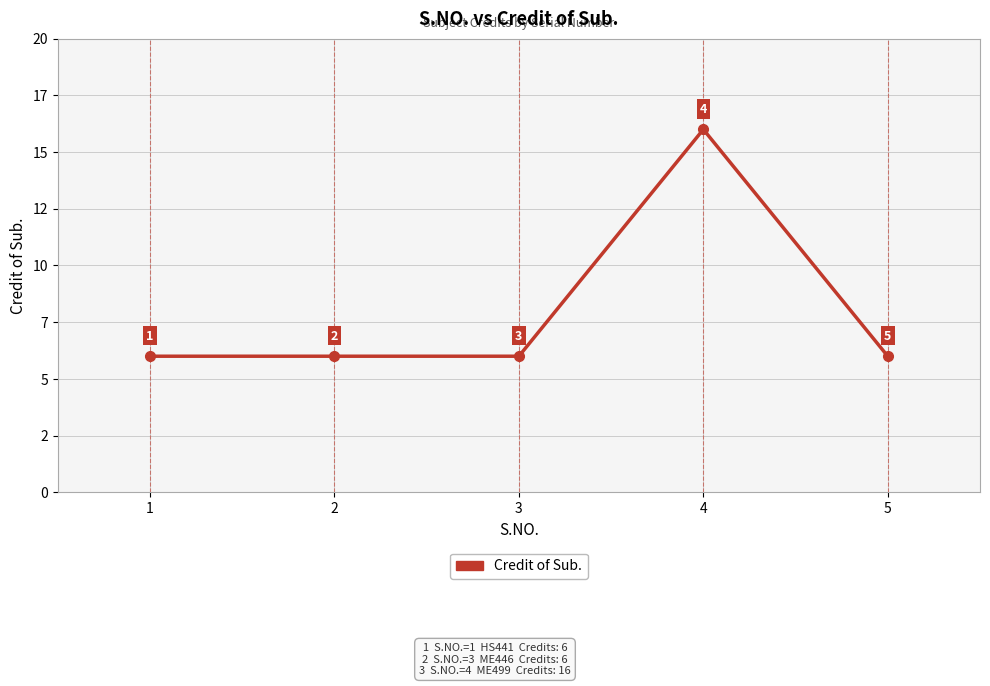

Which has a higher value, 1 or 4?

4